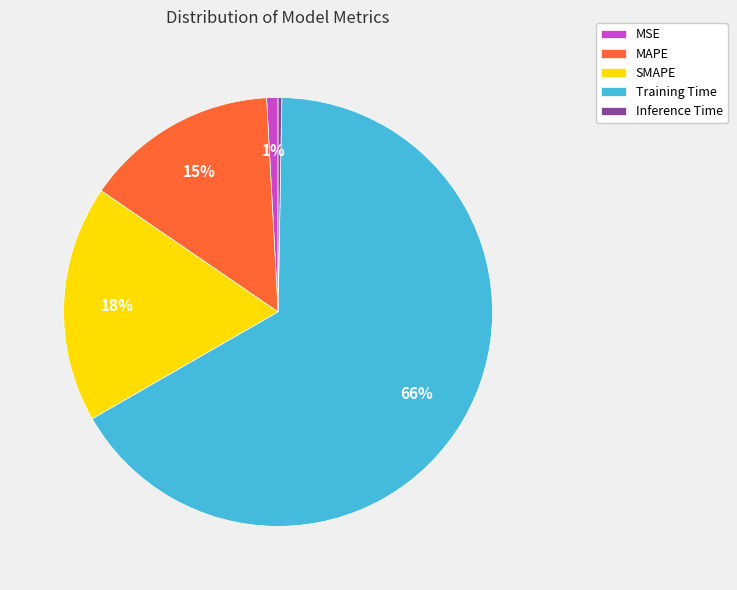

Which has a higher value, MAPE or SMAPE?

SMAPE